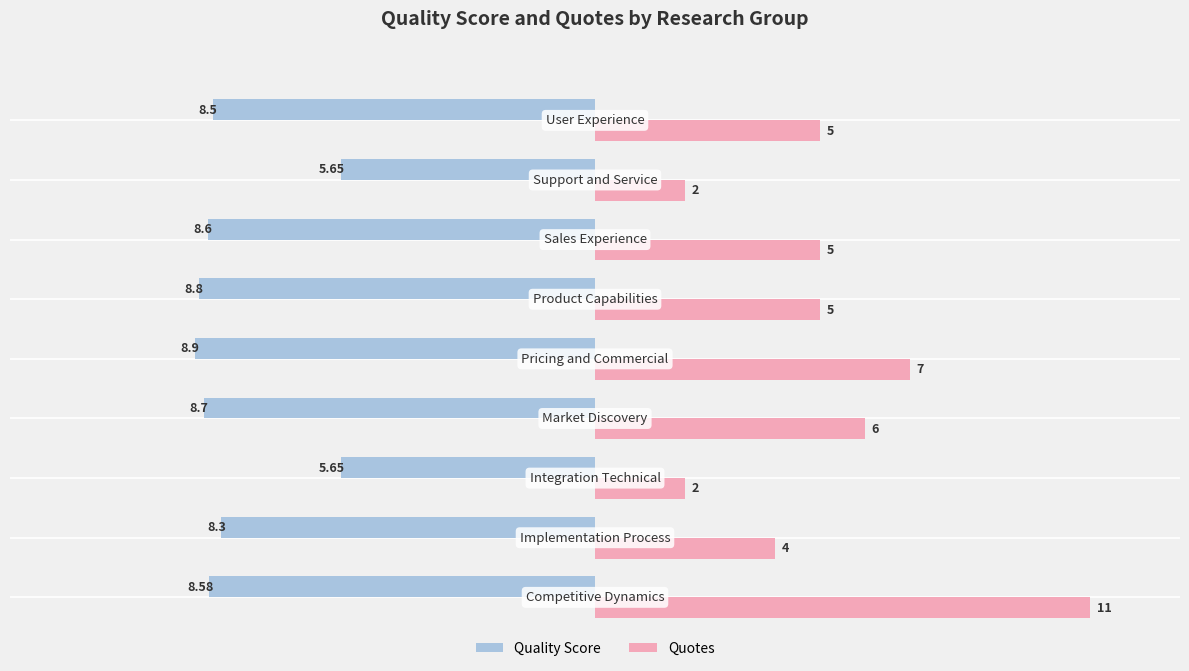

List the series in order of their peak value, highest first.

Quotes, Quality Score